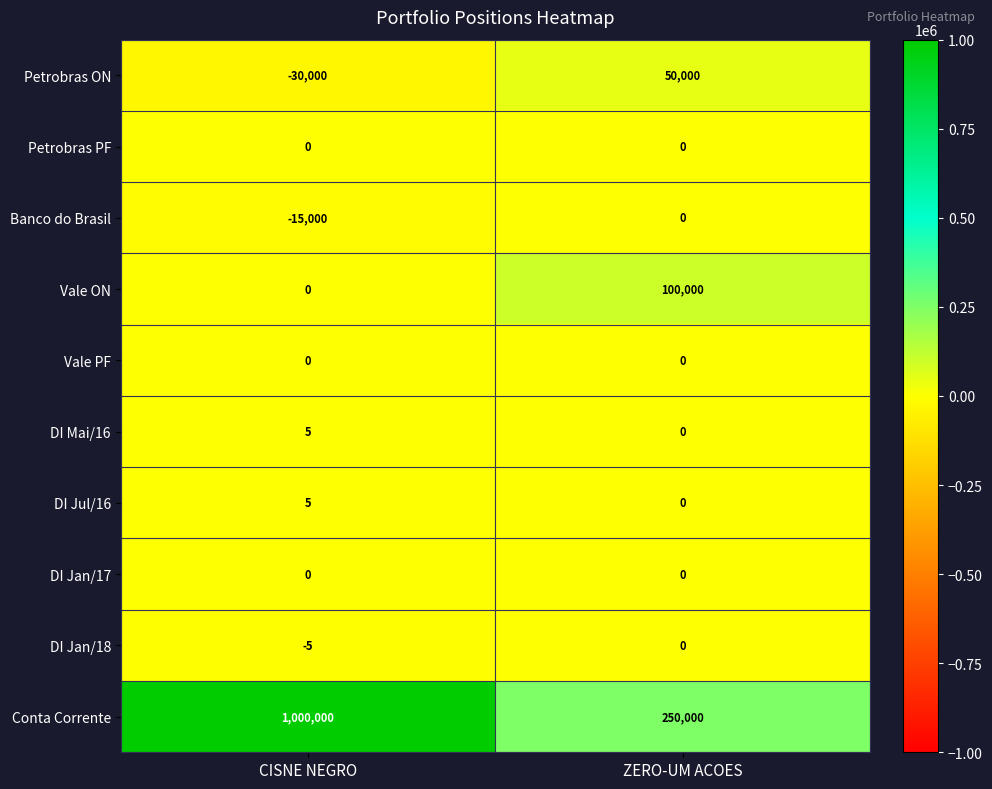

Rank the categories by DI Jan/18 value from lowest to highest.

CISNE NEGRO, ZERO-UM ACOES